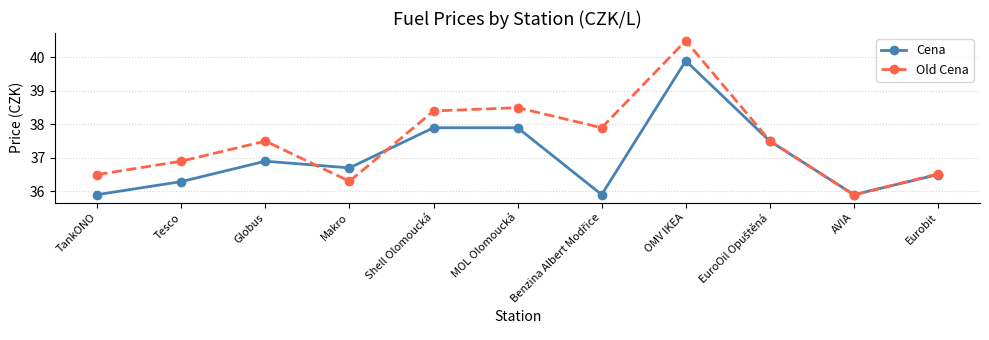

At Tesco, list the series in order from smallest to largest.

Cena, Old Cena